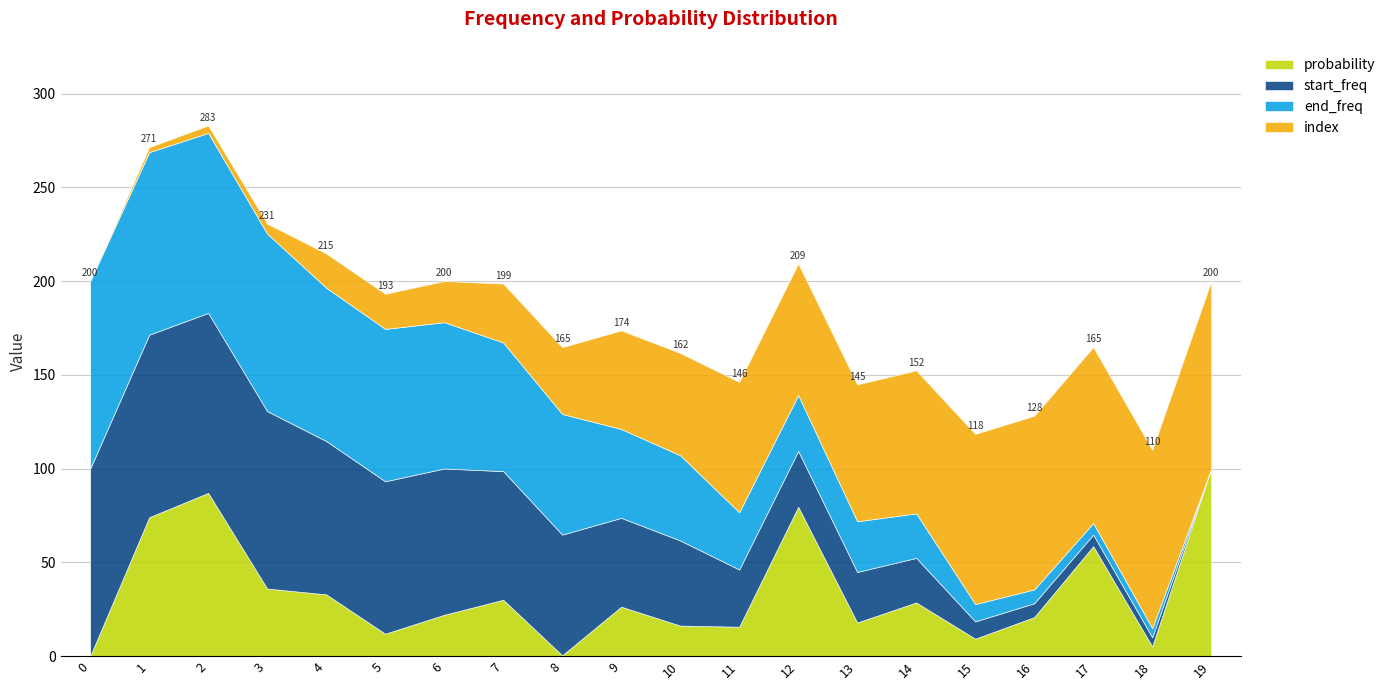

The probability series shows 79.6 at 12. True or false?

True